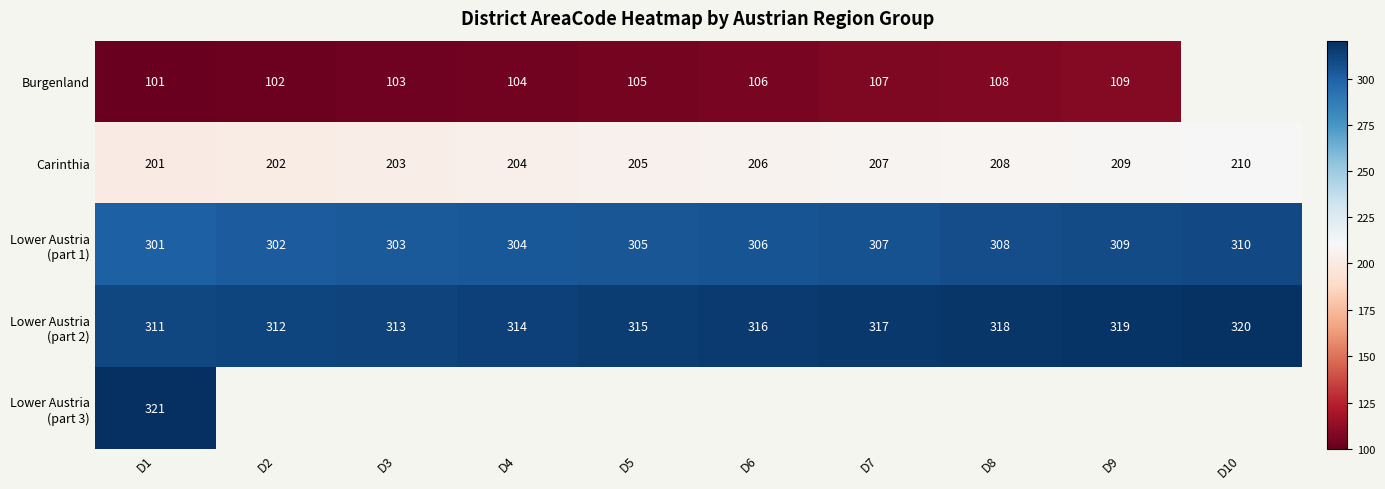

Which category has the highest value in the Carinthia series?

D10